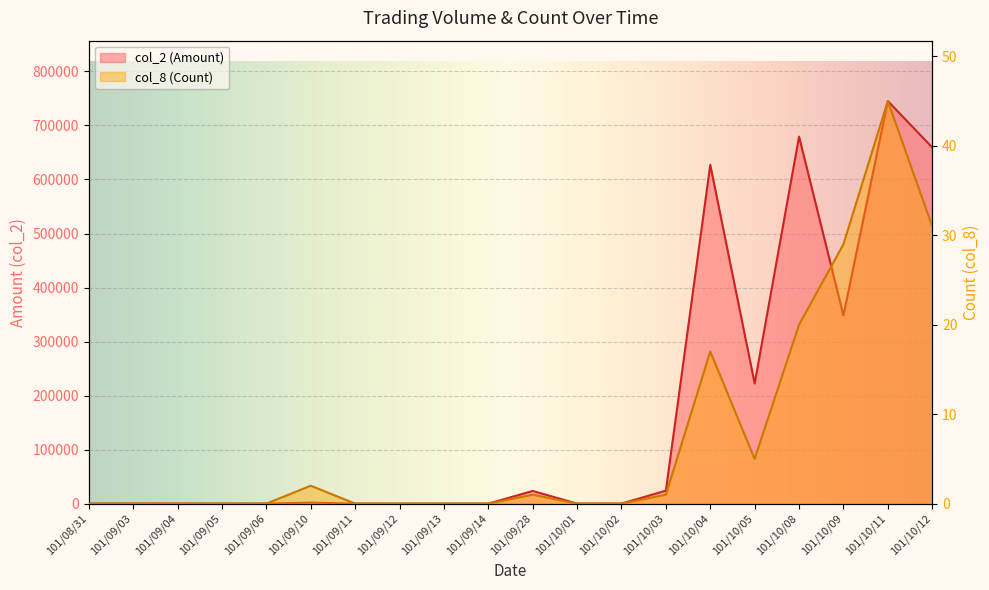

What are all the series names shown in the legend?

col_2 (Amount), col_8 (Count)